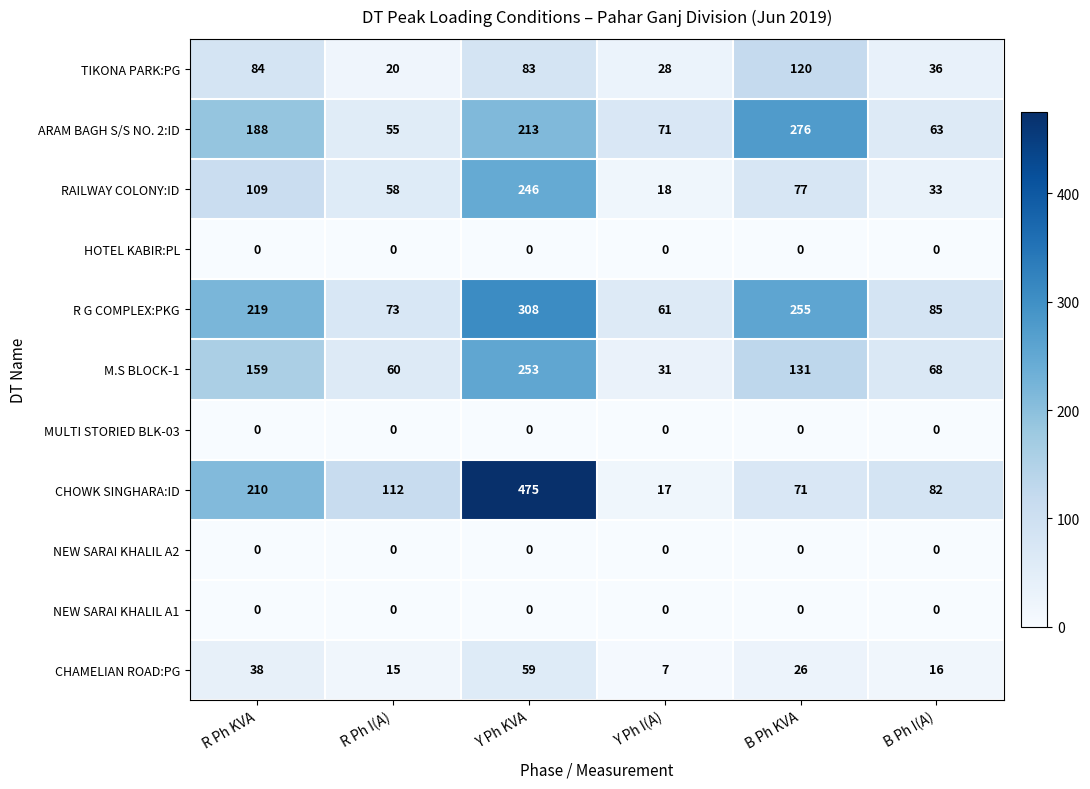

Rank the categories by CHAMELIAN ROAD:PG value from highest to lowest.

Y Ph KVA, R Ph KVA, B Ph KVA, B Ph I(A), R Ph I(A), Y Ph I(A)